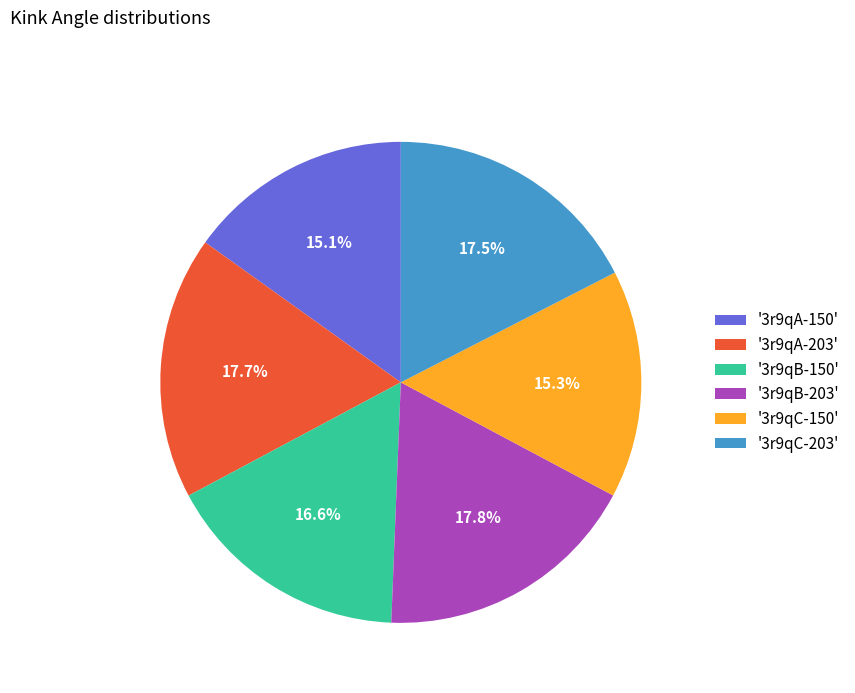

Is there any slice that represents more than half of the pie?

No